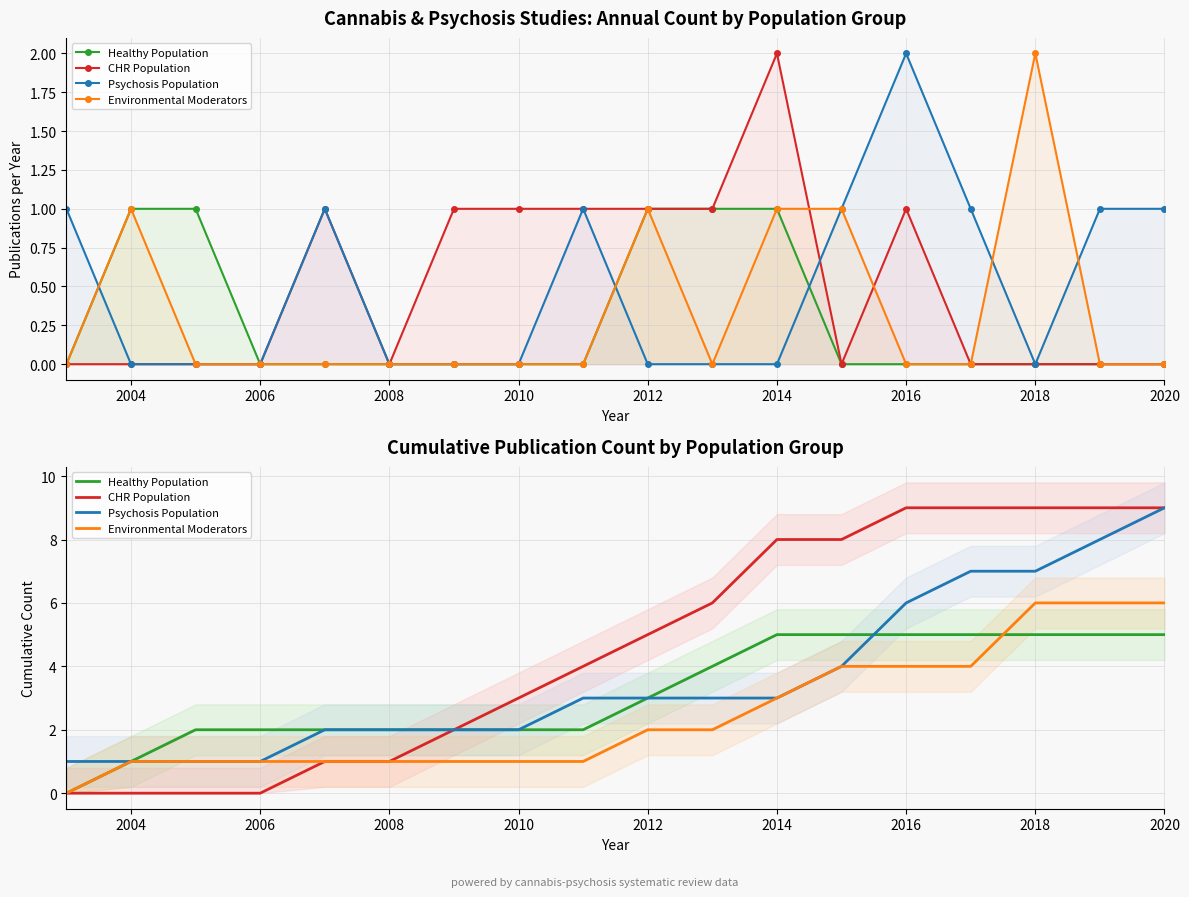

The CHR Population series shows 14 at 2016. True or false?

False